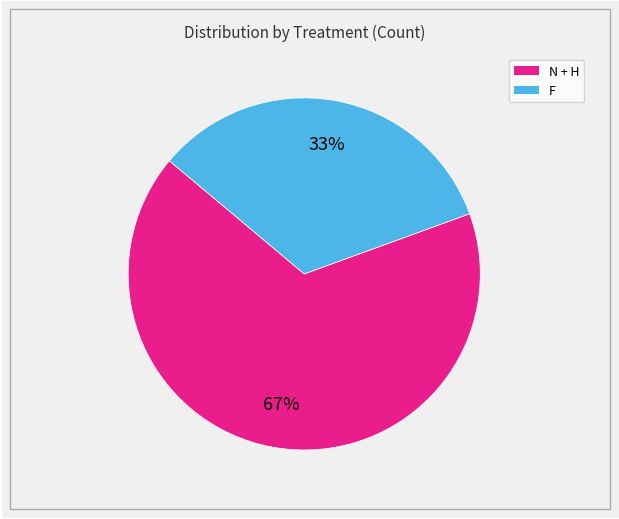

To the nearest percent, what is the average slice percentage?

50%